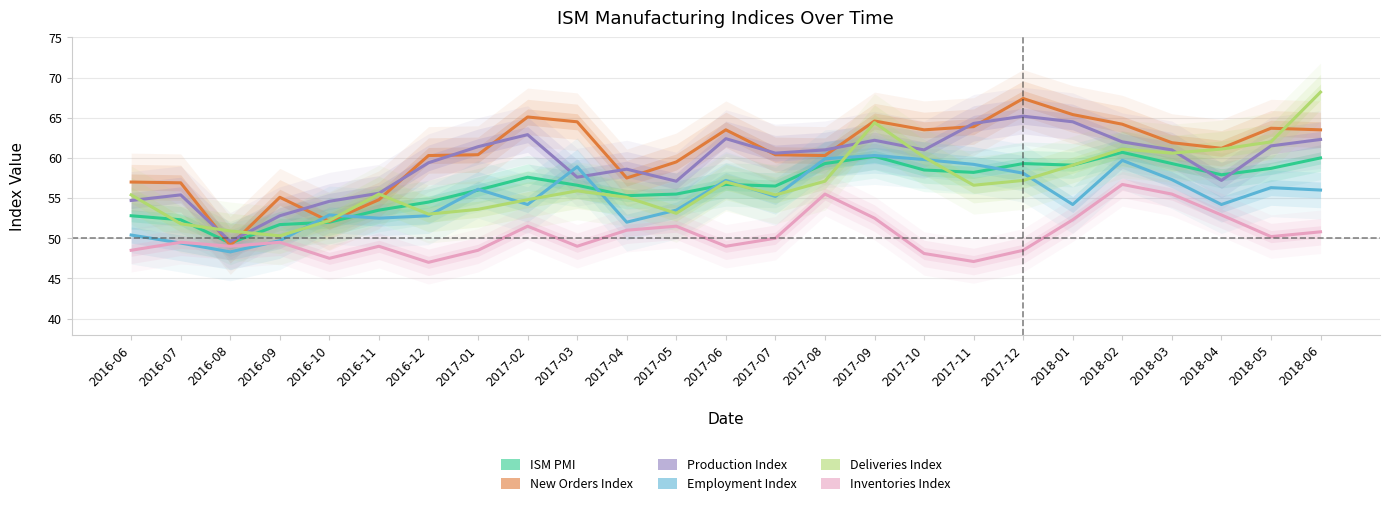

What is the sum of the ISM PMI values at 2016-11 and 2018-04?

111.4